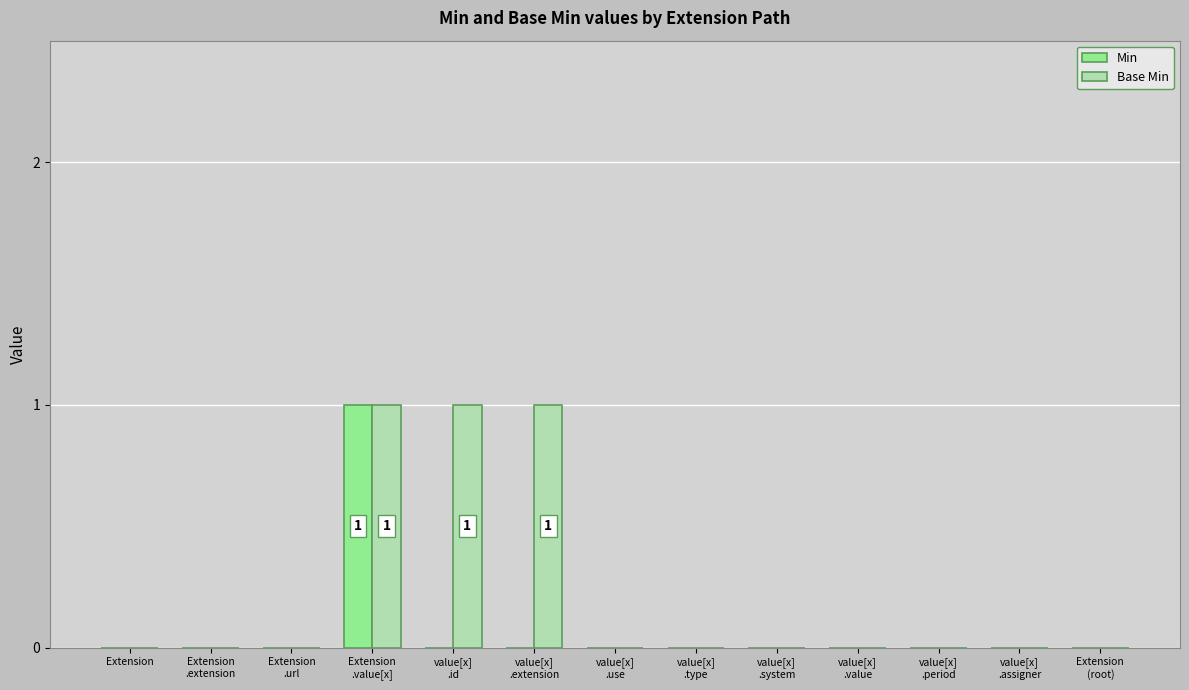

Which series has the largest total across all categories?

Base Min